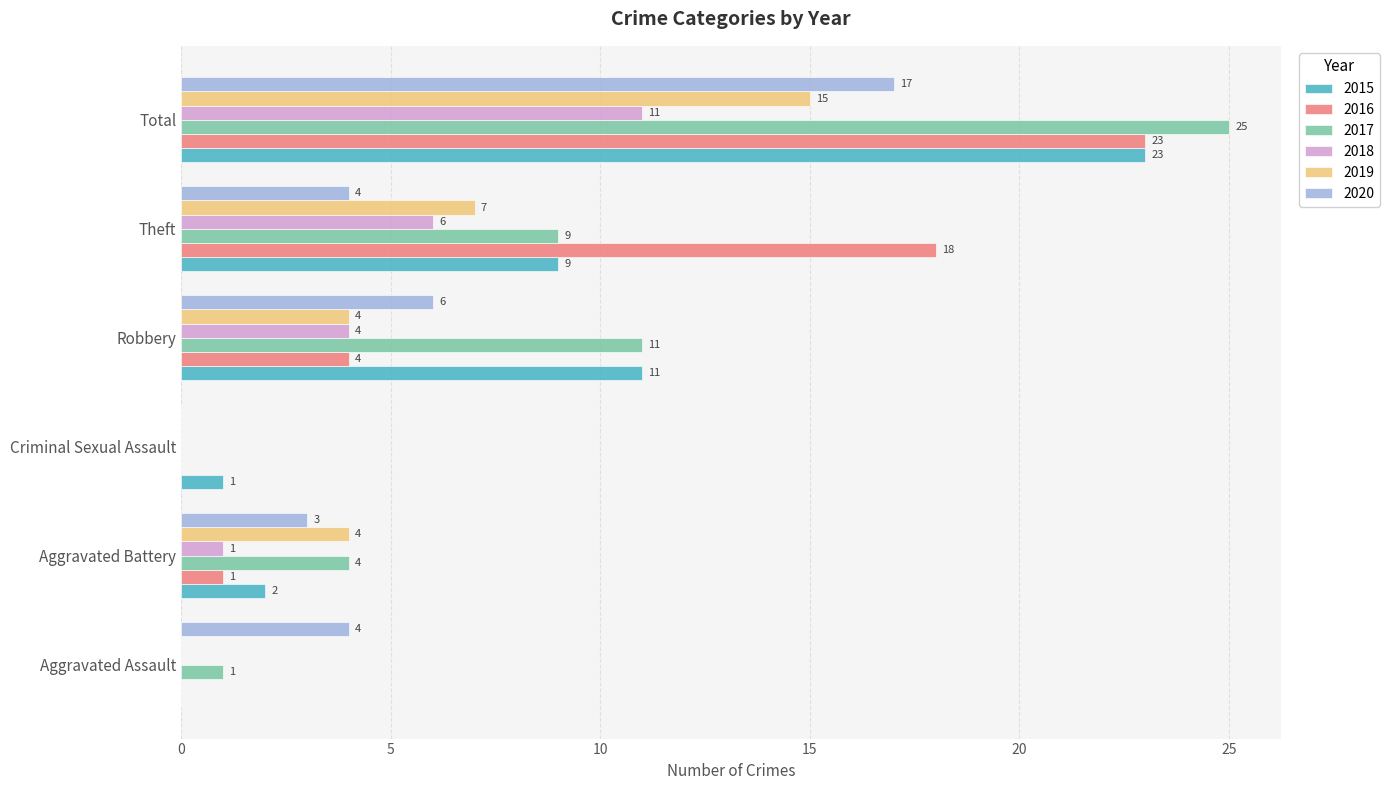

Is the value of 2015 at Criminal Sexual Assault greater than the value of 2020 at Robbery?

No